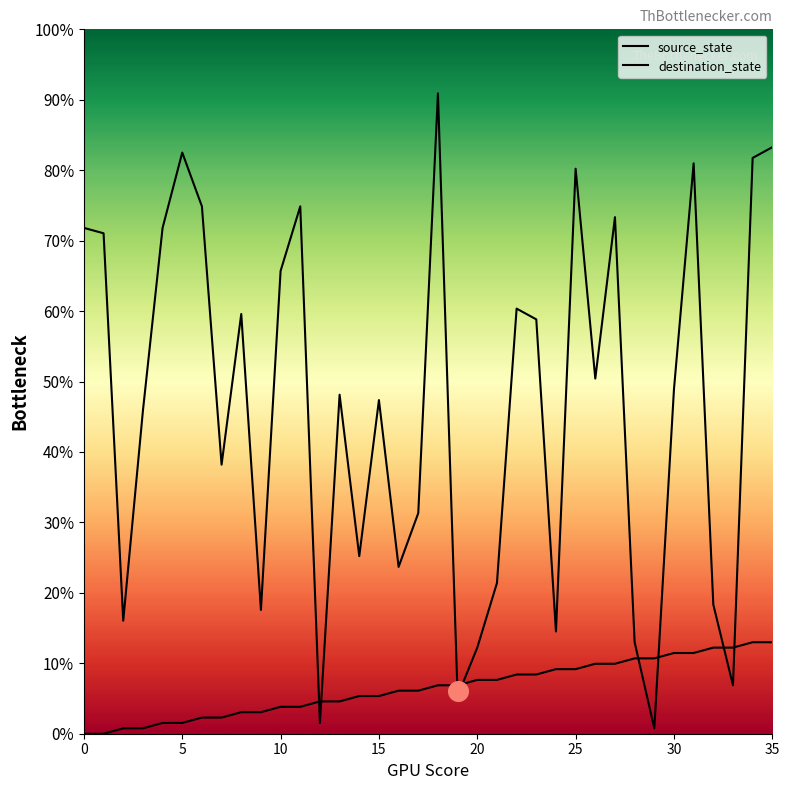

Is the value of destination_state at 15 greater than the value of source_state at 12?

Yes